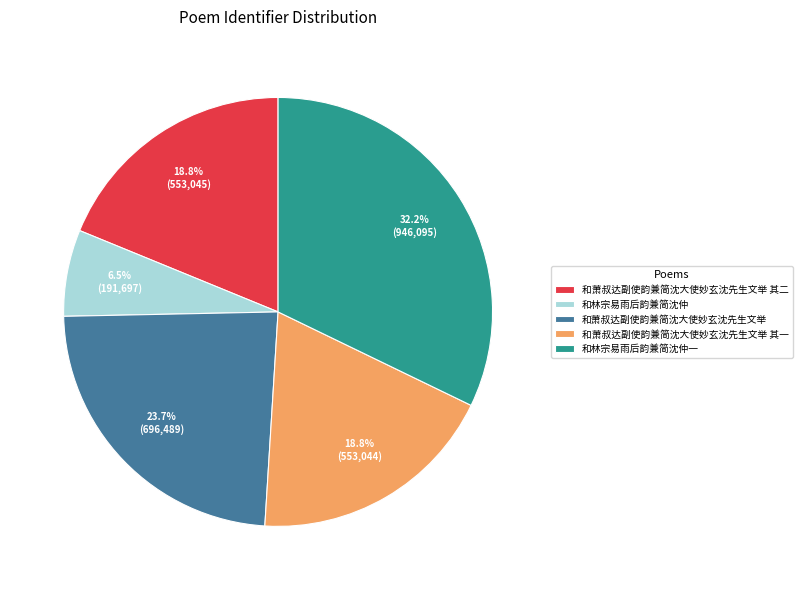

Which category has the biggest portion of the pie?

和林宗易雨后韵兼简沈仲一